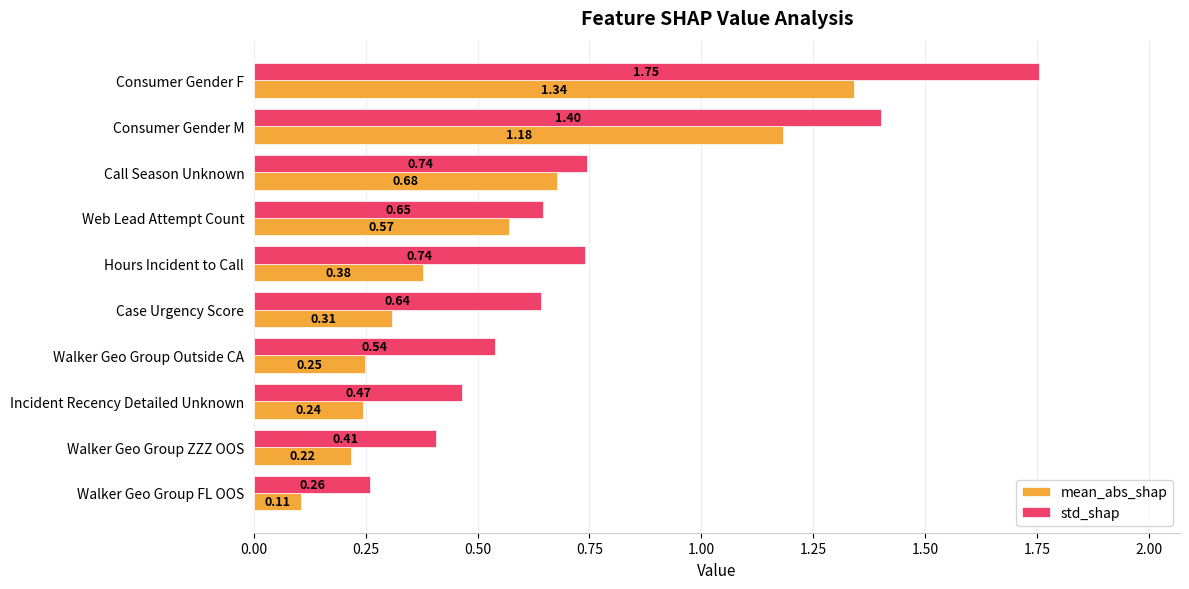

What is the difference between the second highest and second lowest values in the mean_abs_shap series?

1.0